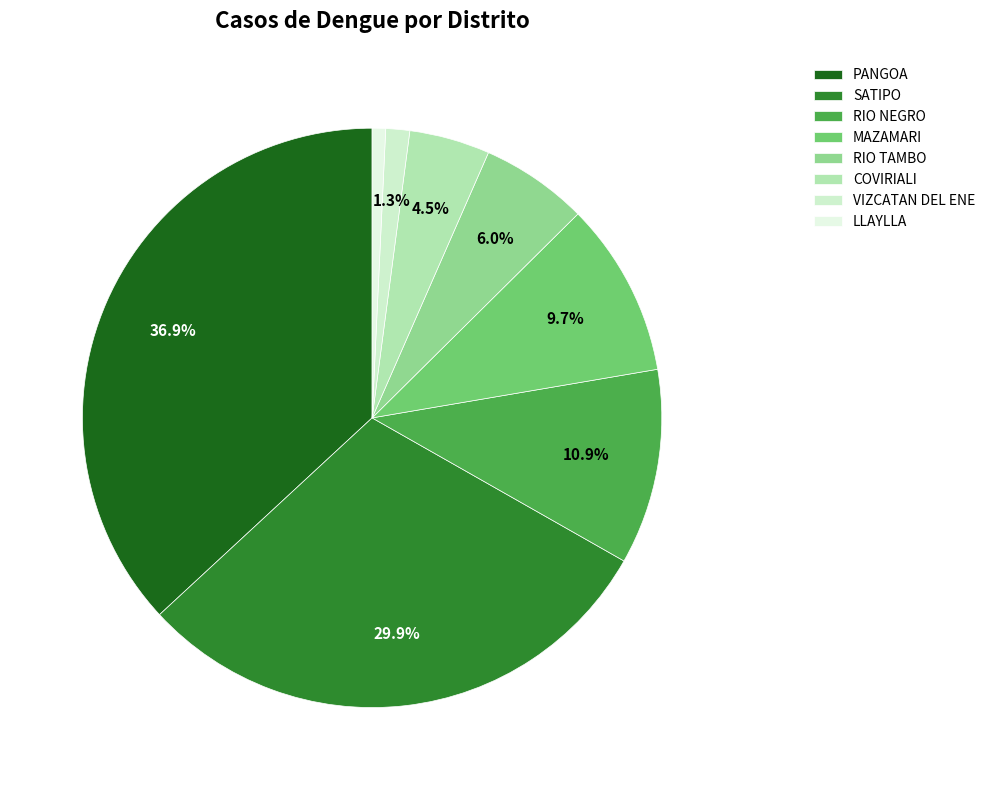

What portion of the pie excludes RIO TAMBO?

94.0%